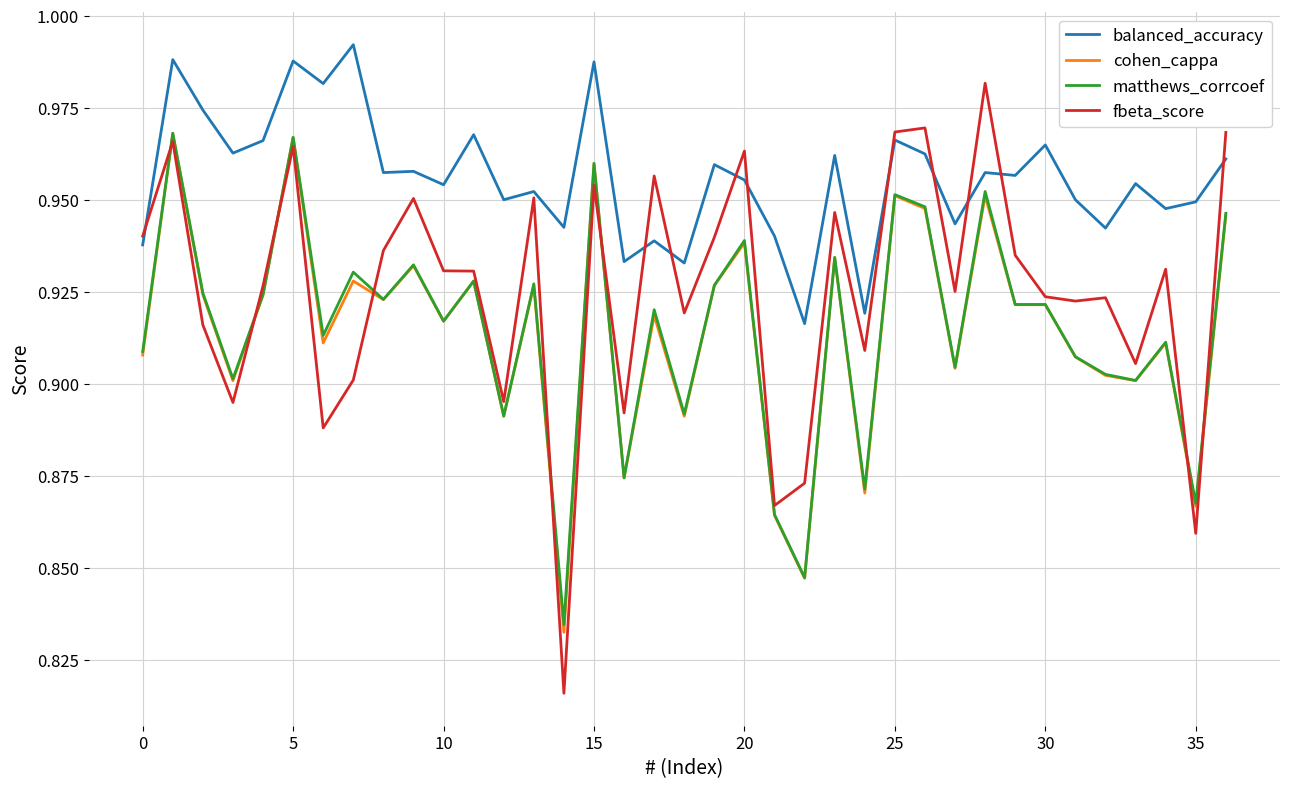

True or false: fbeta_score and matthews_corrcoef intersect in this chart.

True